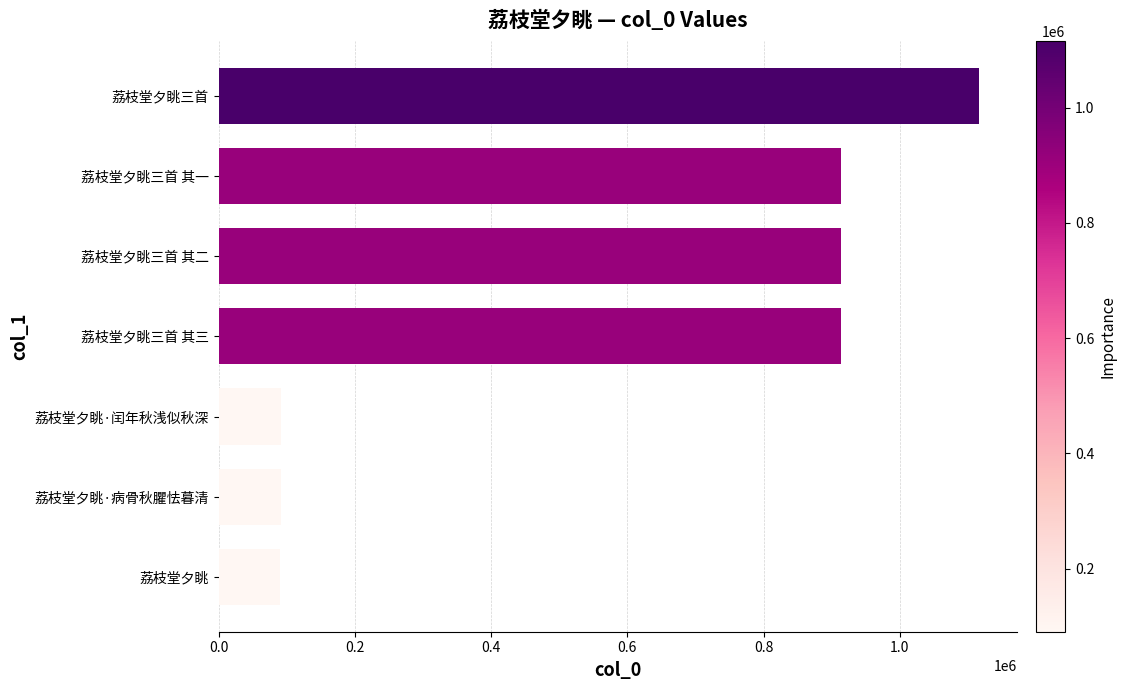

Does the chart contain any negative values?

No